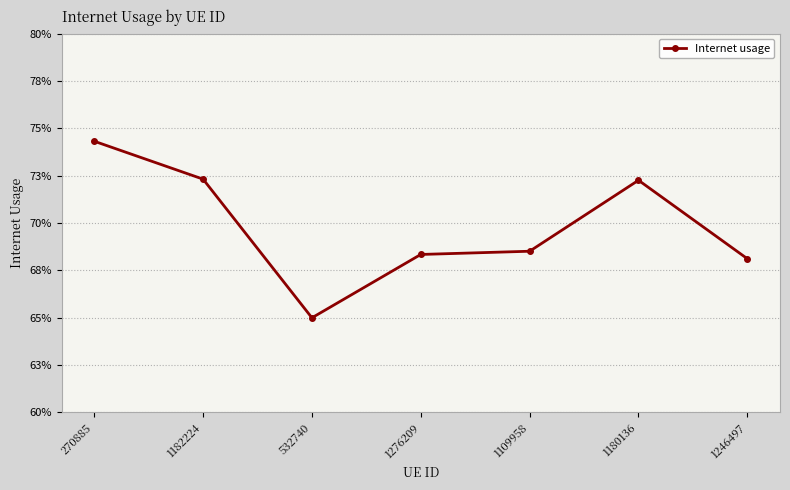

Does the chart have visible grid lines?

Yes